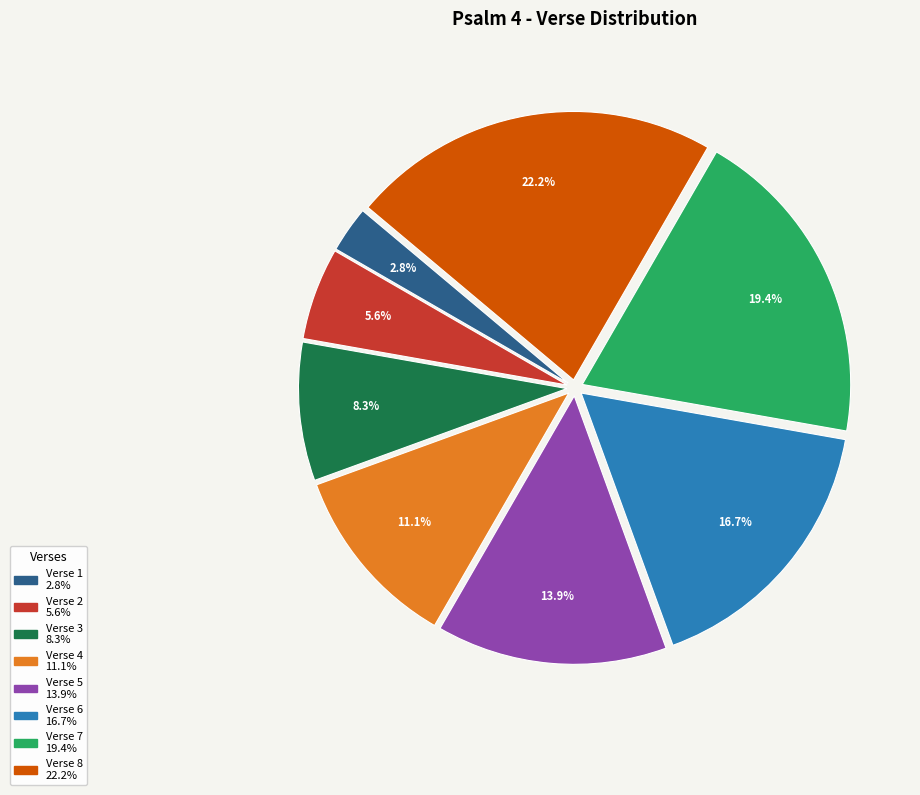

To the nearest percent, what is the difference between the Verse 3 and Verse 2 slice percentages?

3%